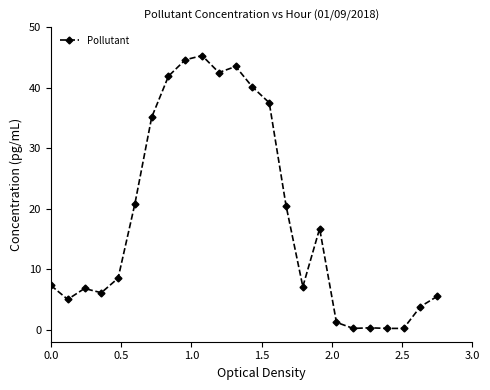

Does the chart display data point markers on the line(s)?

Yes